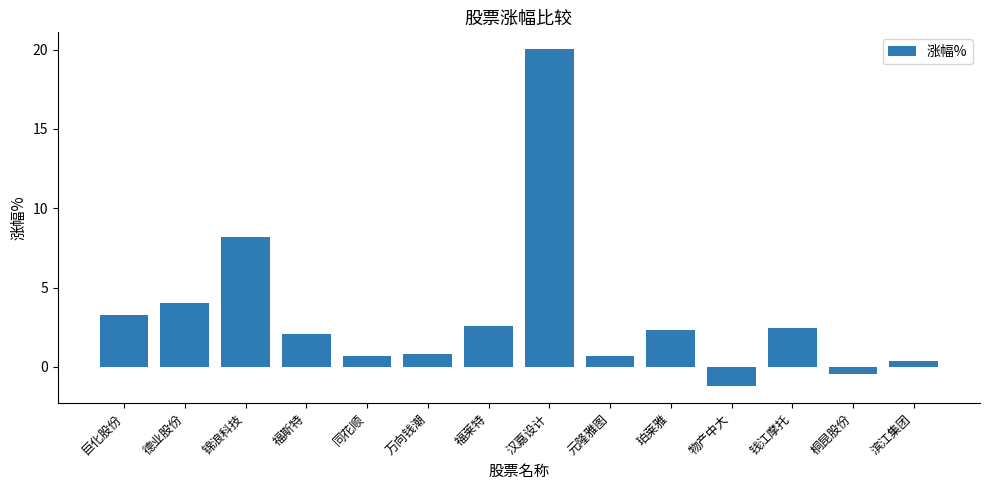

Which category has the highest value across all series?

汉嘉设计